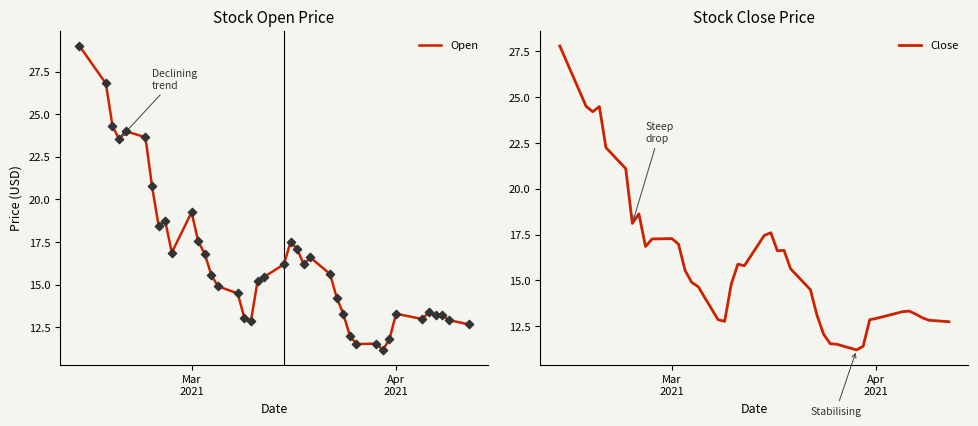

Which series has the largest Y range (max minus min)?

Open